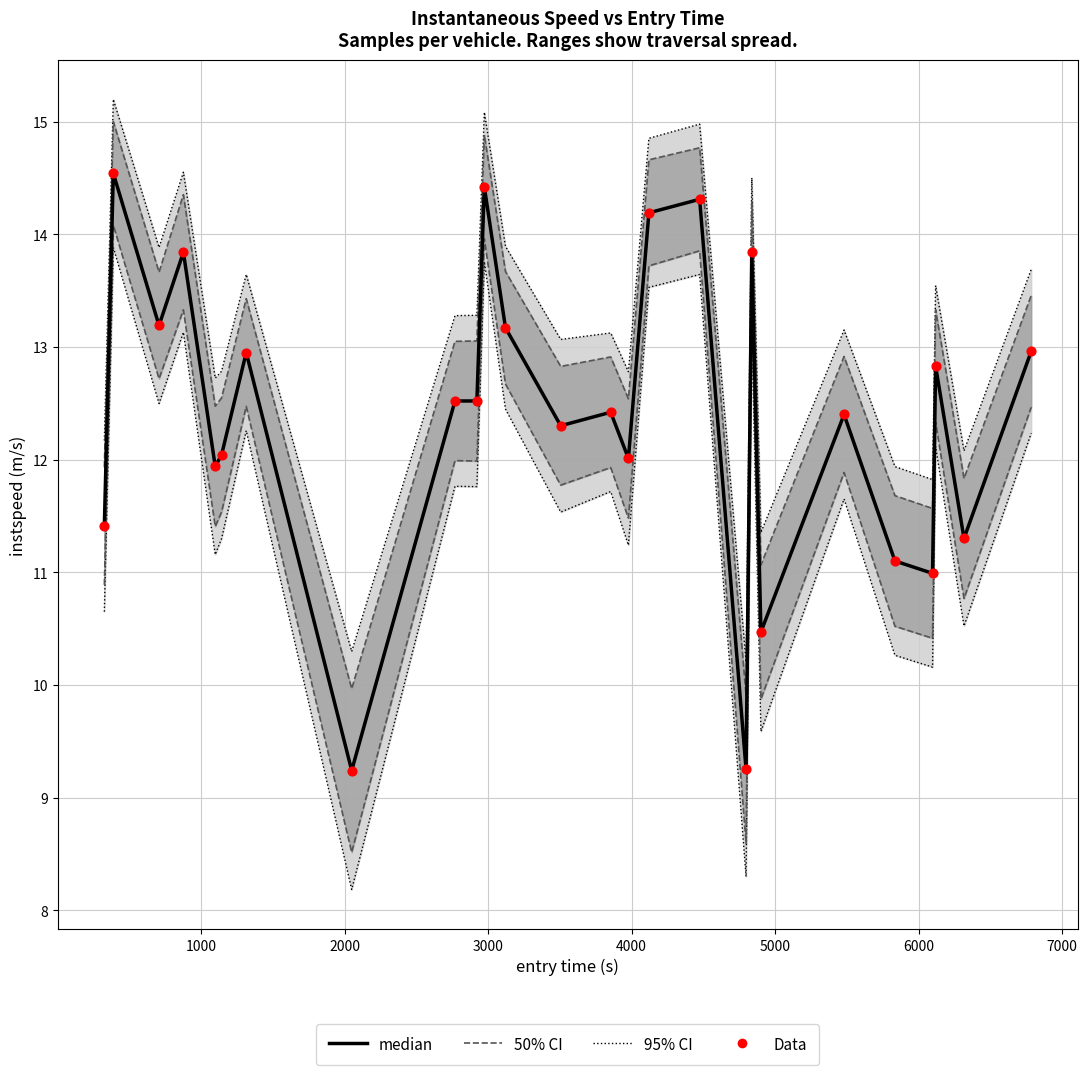

Which series contains the highest Y value?

95% CI